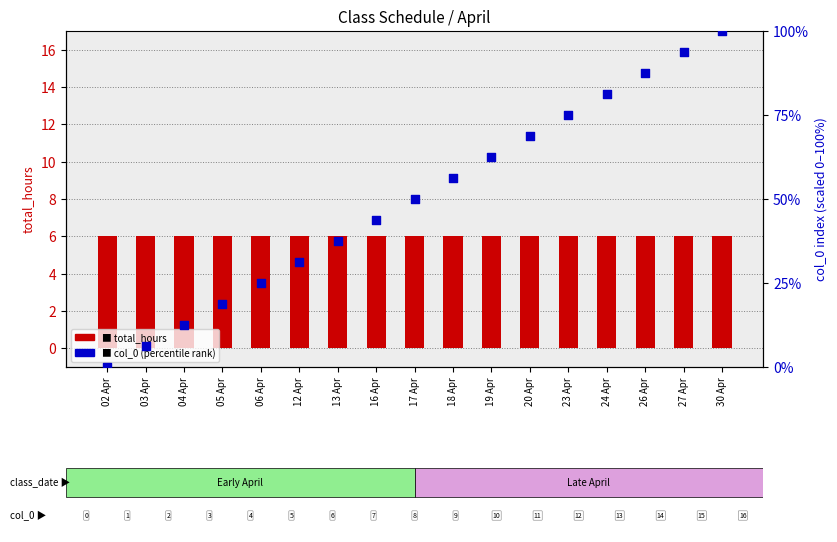

Which series reaches the minimum Y coordinate?

col_0 (percentile)